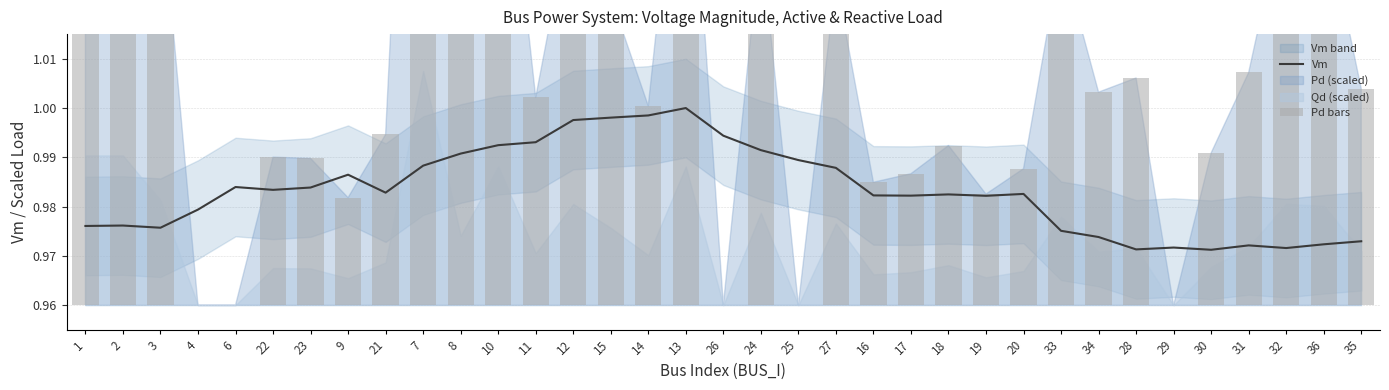

Is it true that Pd bars equals 0.1 at 31?

False